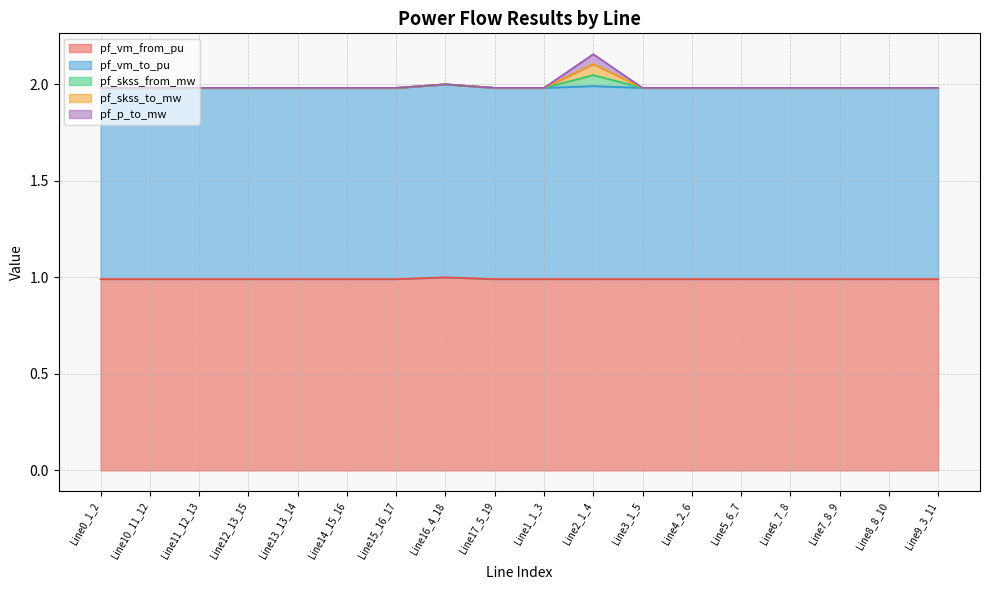

Is the value of pf_vm_from_pu at Line14_15_16 greater than the value of pf_skss_to_mw at Line3_1_5?

No